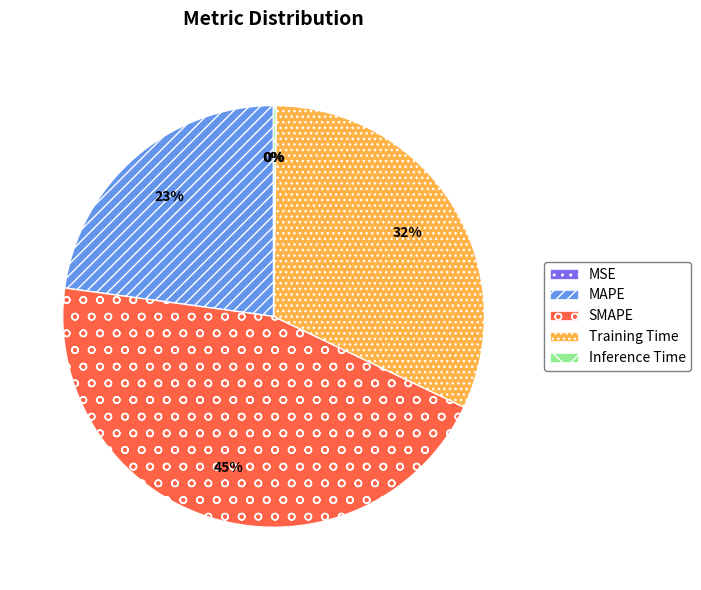

The SMAPE slice represents 52% of the pie. True or false?

False